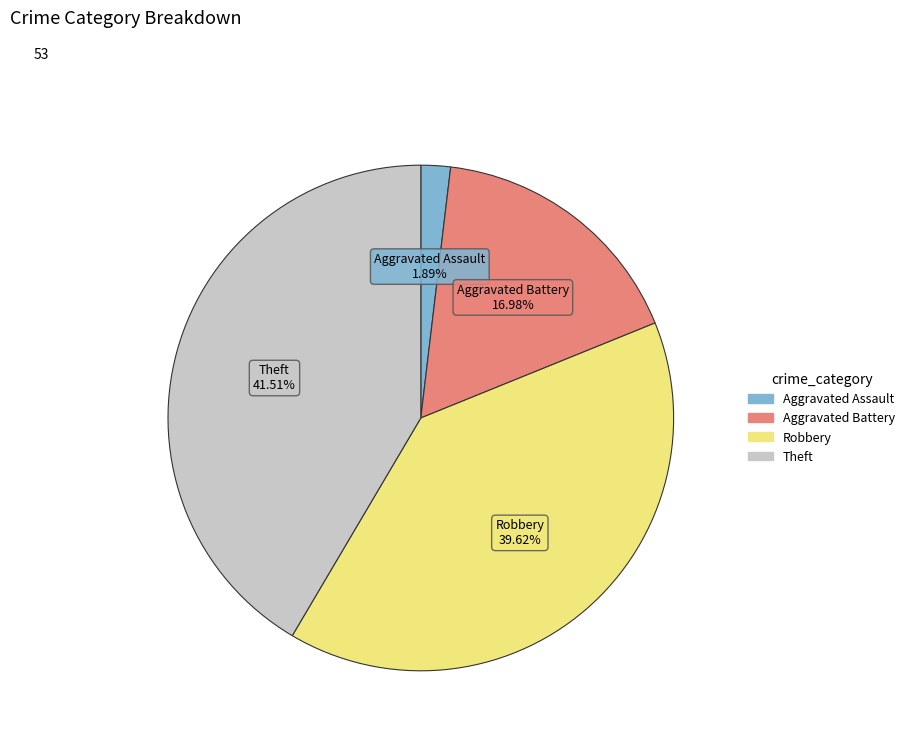

Does any single category account for the majority?

No